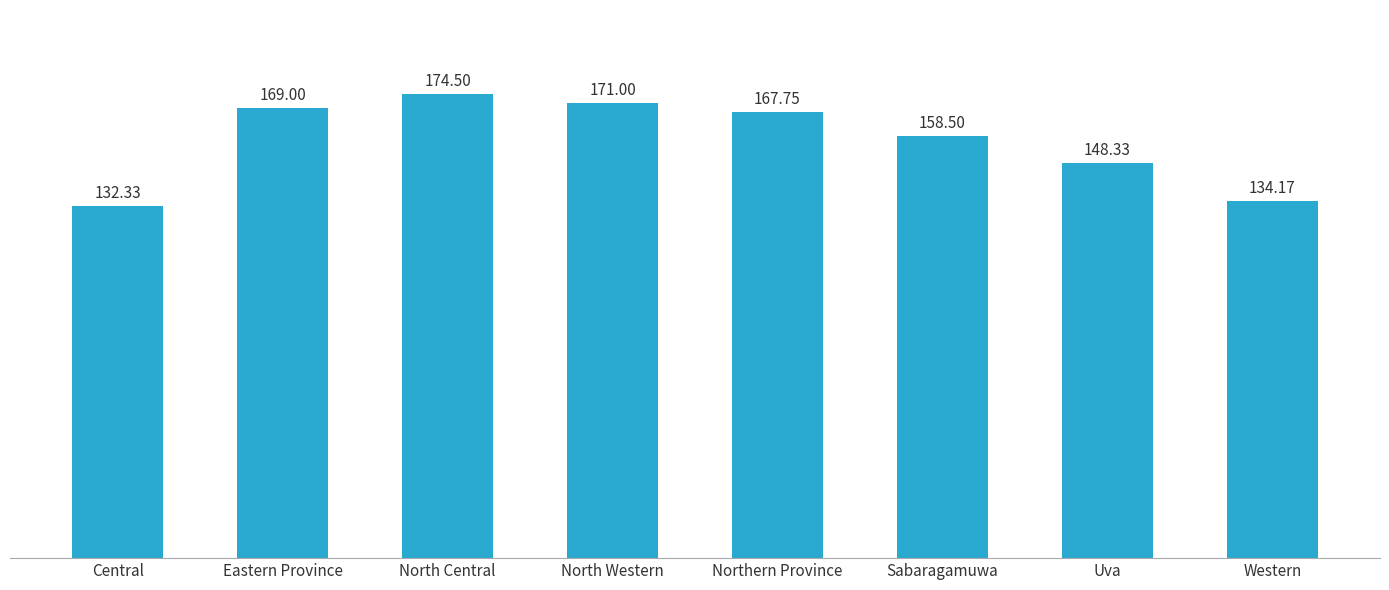

Which category has the highest value across all series?

North Central